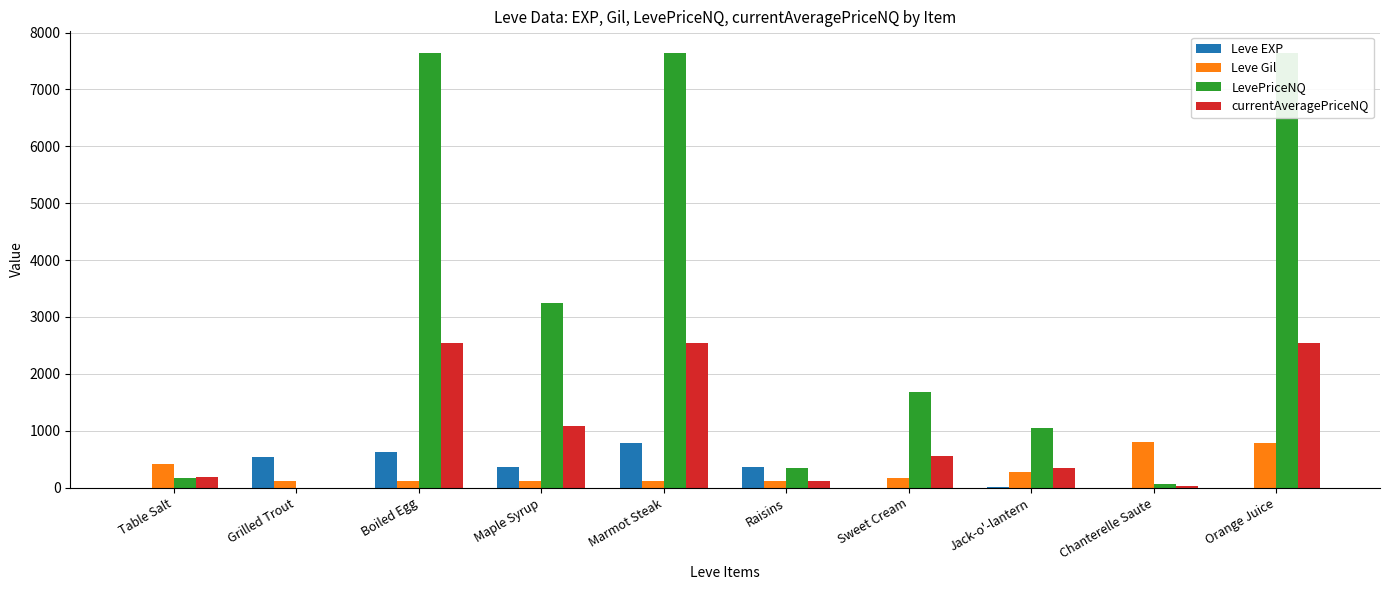

At how many categories does at least one series exceed 6559?

3